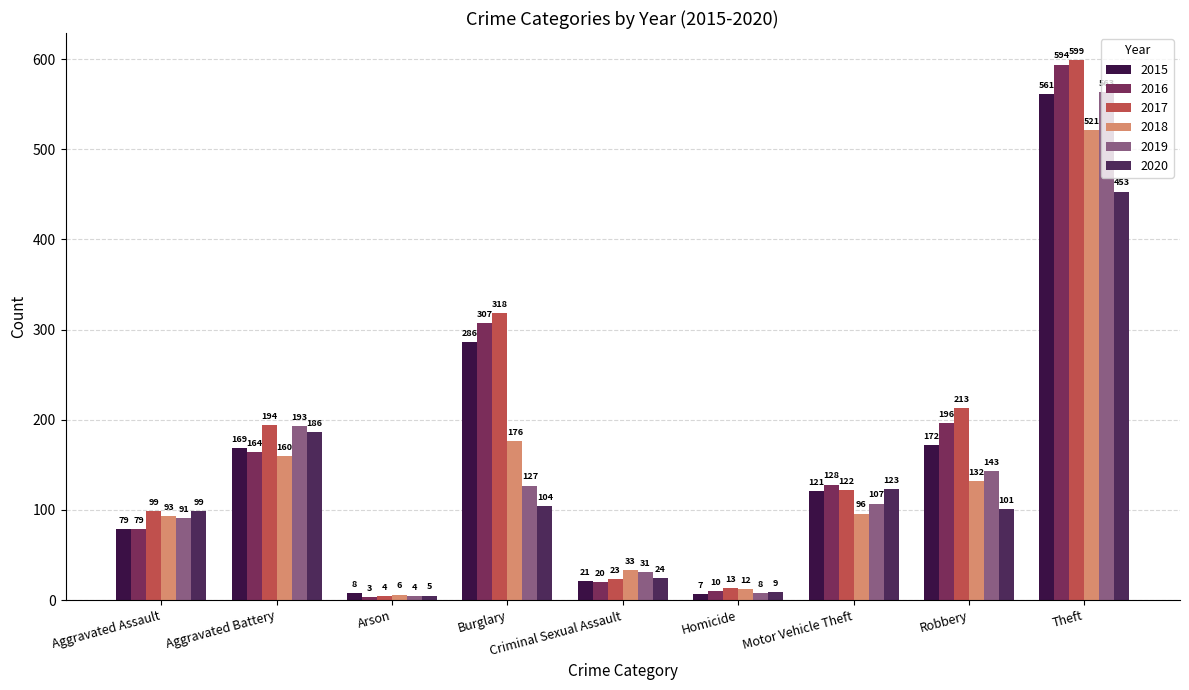

Reading left to right, list all the values displayed in this chart.

2015: Aggravated Assault=79	Aggravated Battery=169	Arson=8	Burglary=286	Criminal Sexual Assault=21	Homicide=7	Motor Vehicle Theft=121	Robbery=172	Theft=561
2016: Aggravated Assault=79	Aggravated Battery=164	Arson=3	Burglary=307	Criminal Sexual Assault=20	Homicide=10	Motor Vehicle Theft=128	Robbery=196	Theft=594
2017: Aggravated Assault=99	Aggravated Battery=194	Arson=4	Burglary=318	Criminal Sexual Assault=23	Homicide=13	Motor Vehicle Theft=122	Robbery=213	Theft=599
2018: Aggravated Assault=93	Aggravated Battery=160	Arson=6	Burglary=176	Criminal Sexual Assault=33	Homicide=12	Motor Vehicle Theft=96	Robbery=132	Theft=521
2019: Aggravated Assault=91	Aggravated Battery=193	Arson=4	Burglary=127	Criminal Sexual Assault=31	Homicide=8	Motor Vehicle Theft=107	Robbery=143	Theft=563
2020: Aggravated Assault=99	Aggravated Battery=186	Arson=5	Burglary=104	Criminal Sexual Assault=24	Homicide=9	Motor Vehicle Theft=123	Robbery=101	Theft=453